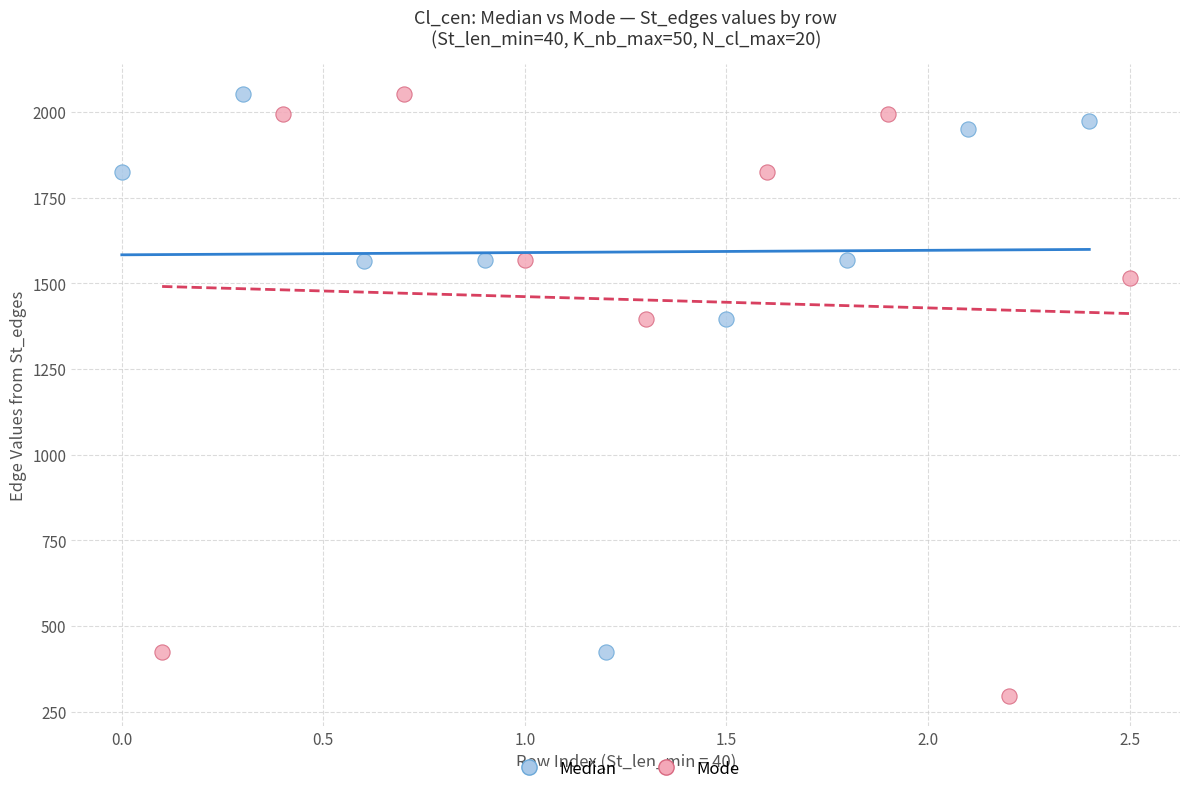

Which series contains the lowest Y value?

Mode